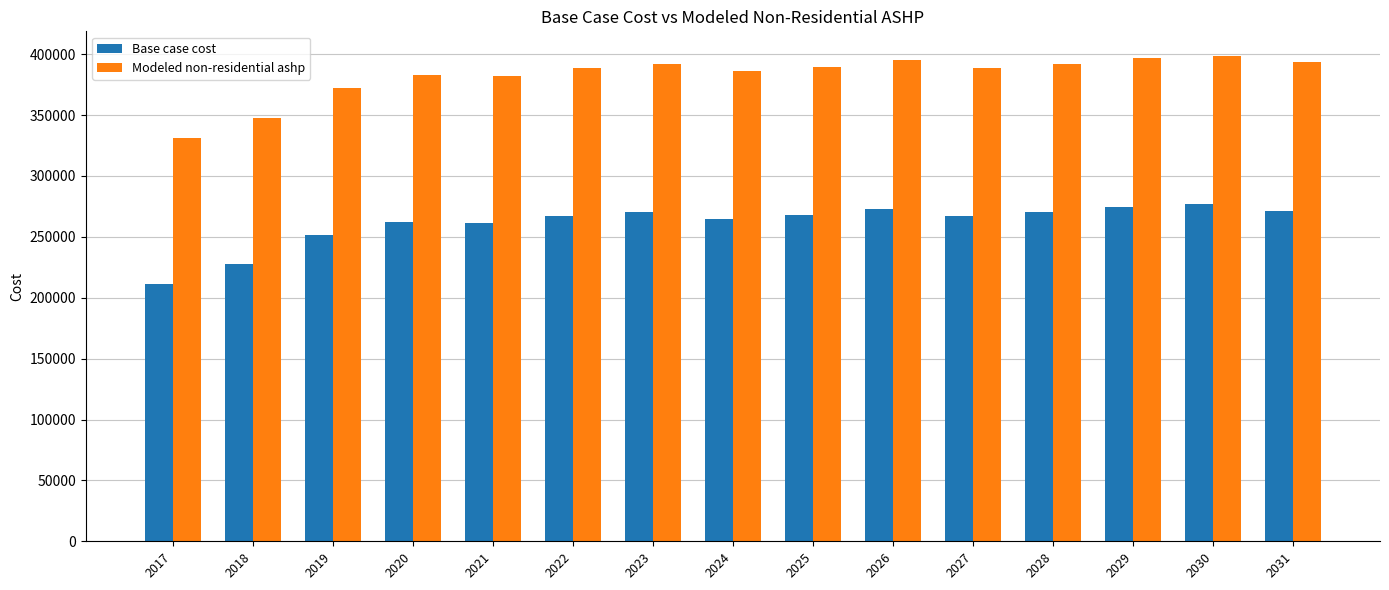

Is it true that Base case cost equals 391940.8 at 2018?

False